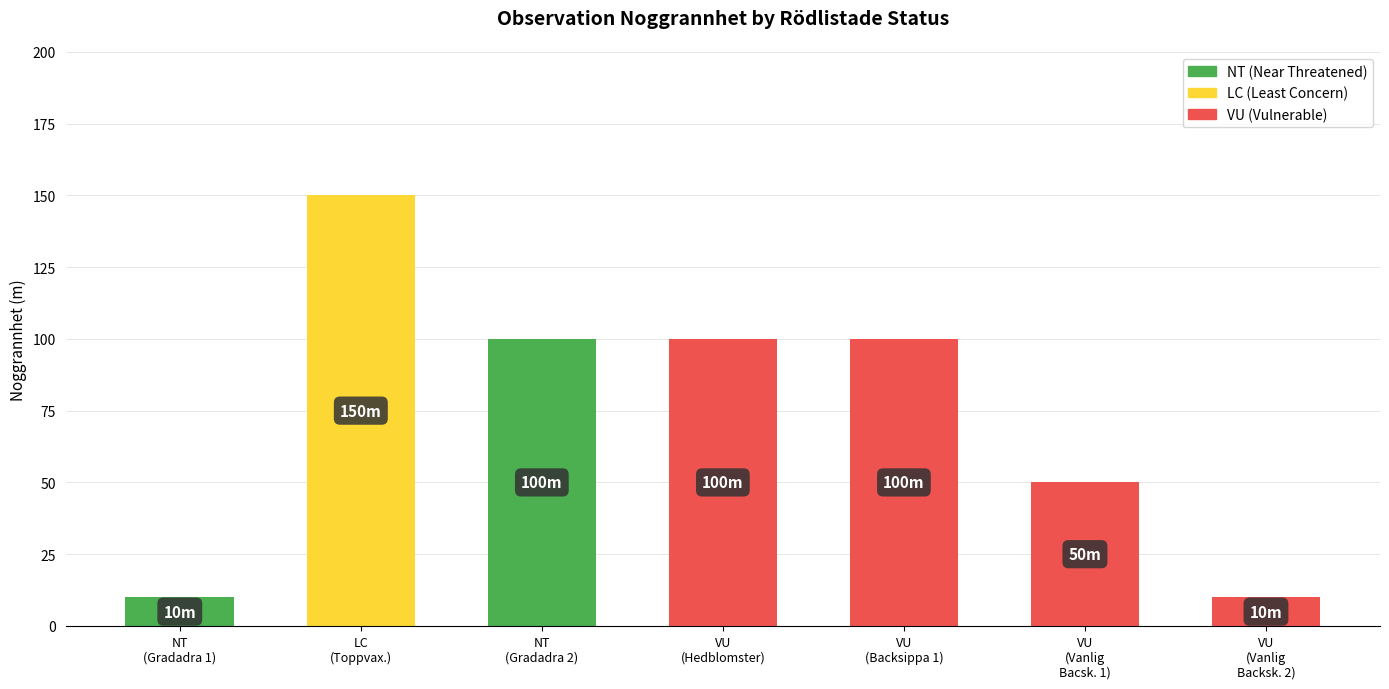

Does the chart contain any negative values?

No